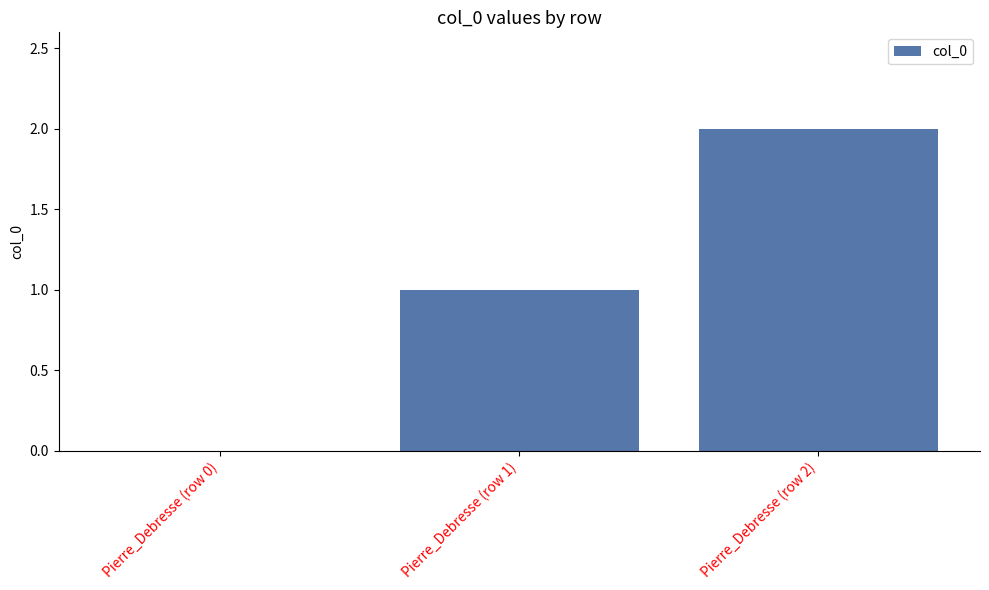

Reading left to right, transcribe all the data shown in this chart.

Pierre_Debresse (row 0)=0	Pierre_Debresse (row 1)=1	Pierre_Debresse (row 2)=2